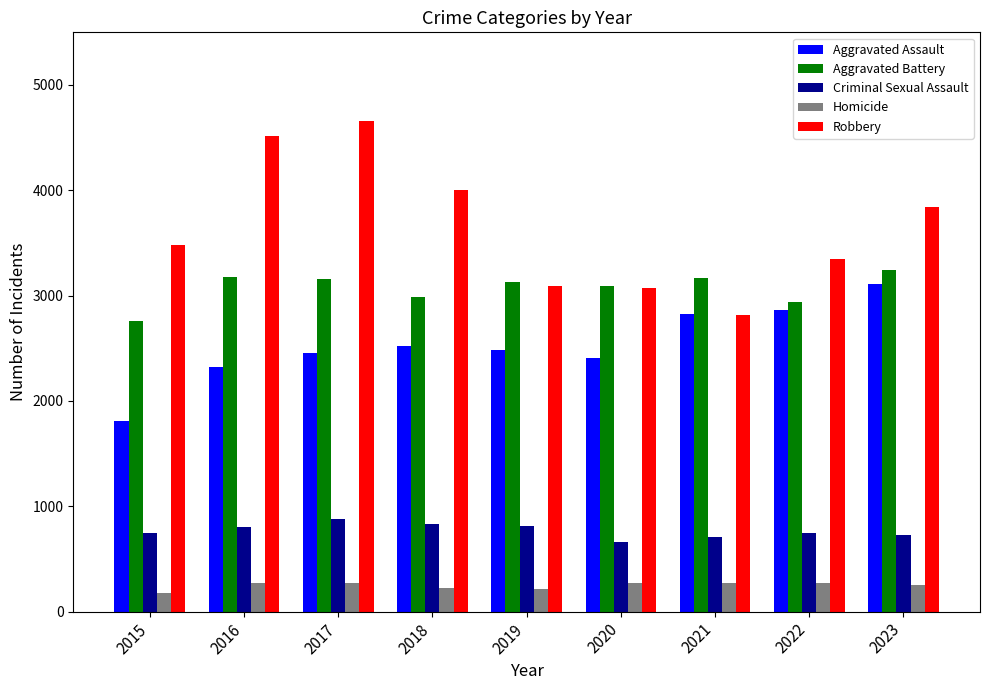

What value does the Homicide series have at 2017?

273